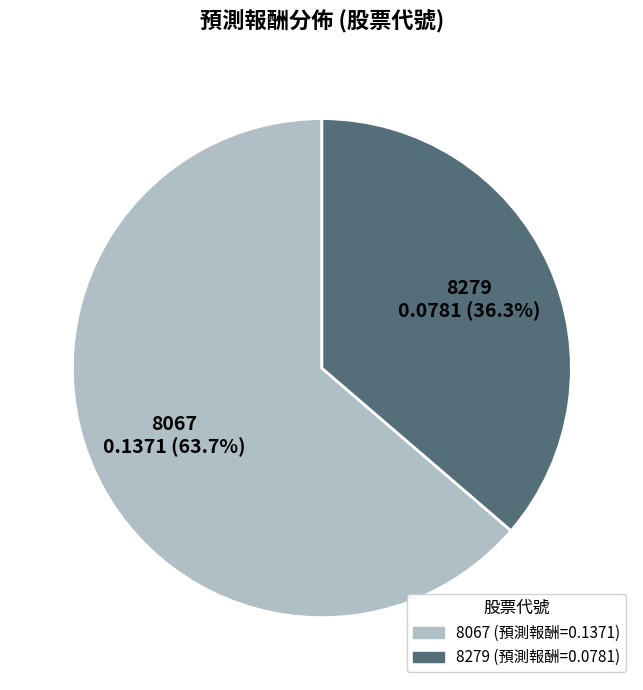

How many segments does this pie chart have?

2